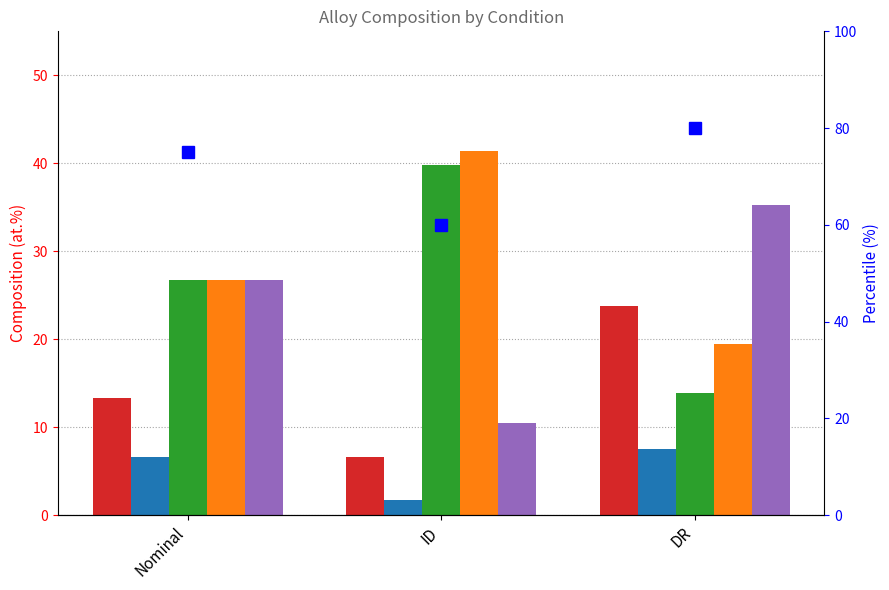

Between ID and DR, which series saw the biggest shift?

Cr